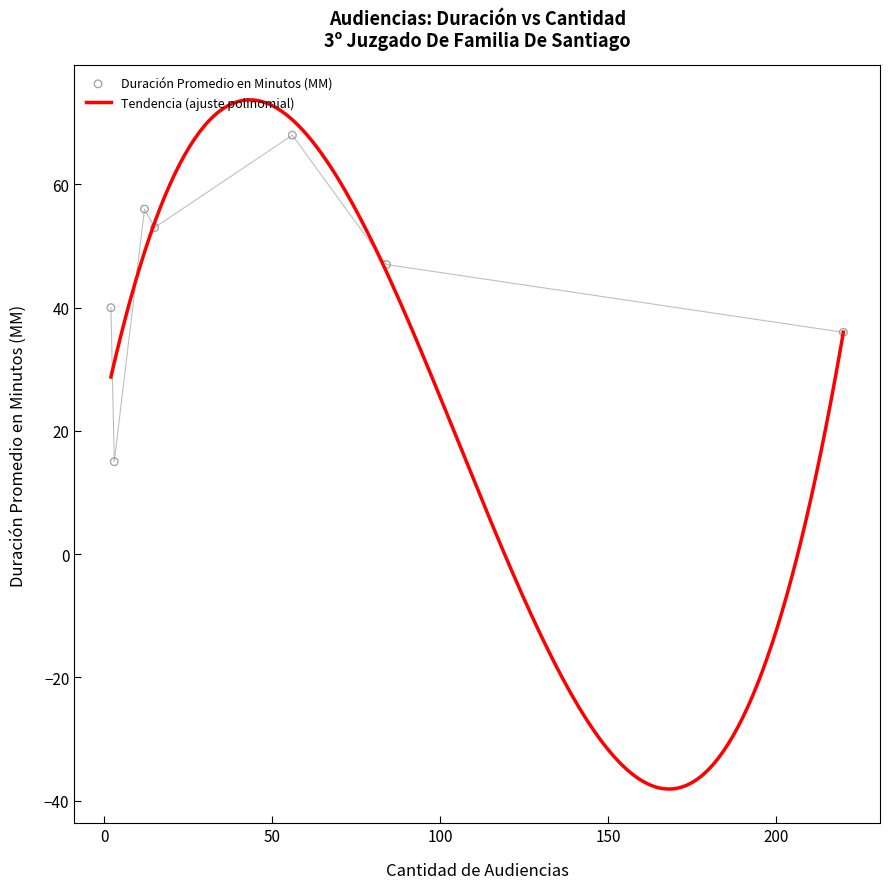

What is the lowest value of the Tendencia (ajuste polinomial) series?

-38.1